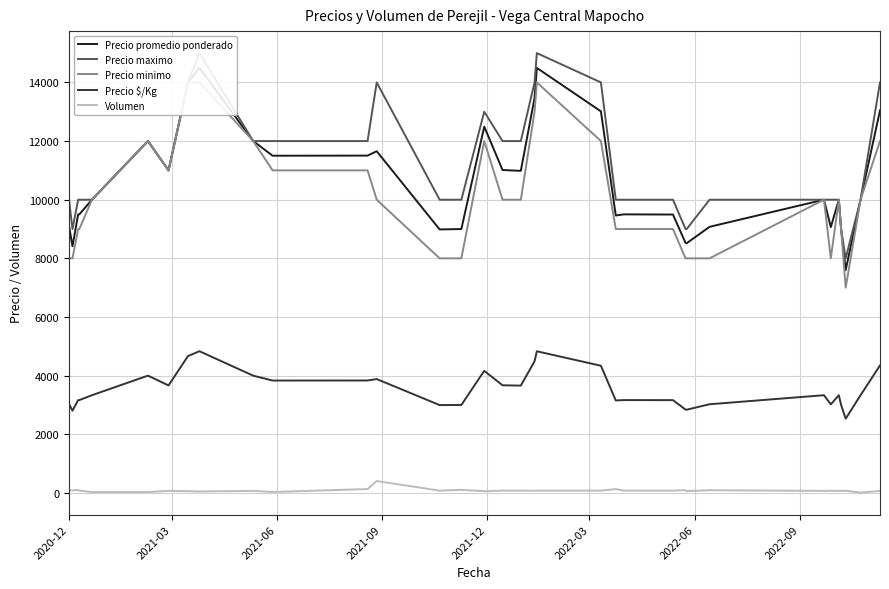

How many categories are shown in the chart?

37